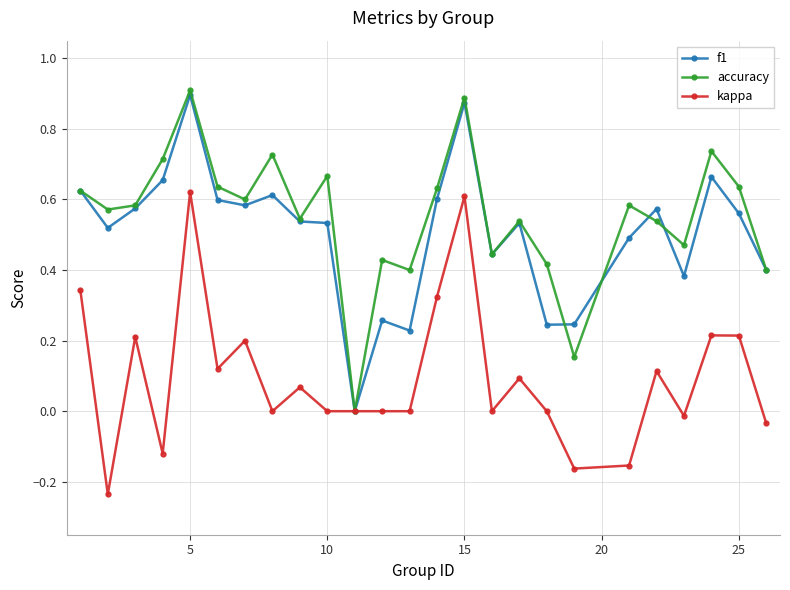

True or false: accuracy has more than 1 points higher than both neighbors.

True